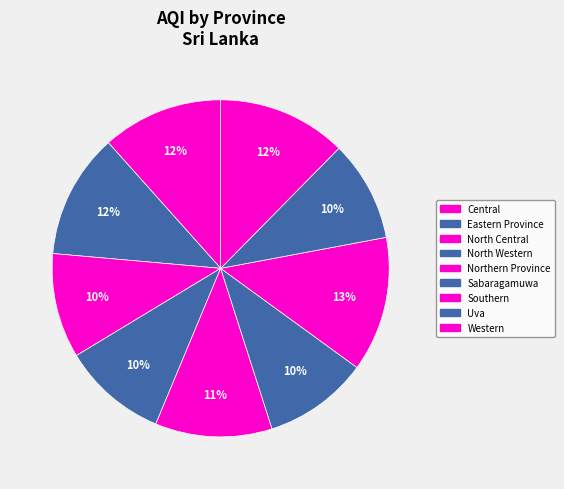

Which category has the smallest portion of the pie?

Uva